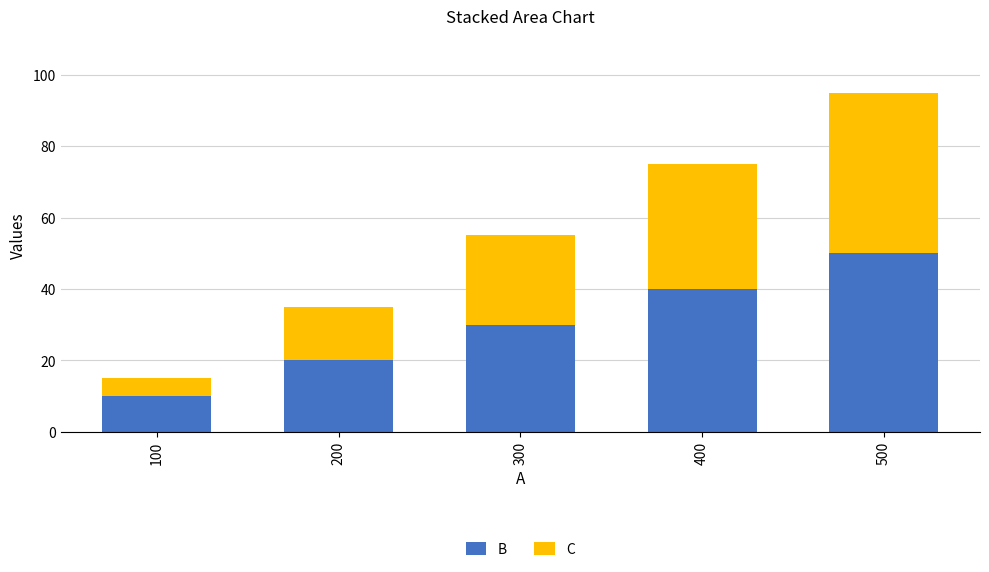

At which category is the sum across all series the highest?

500